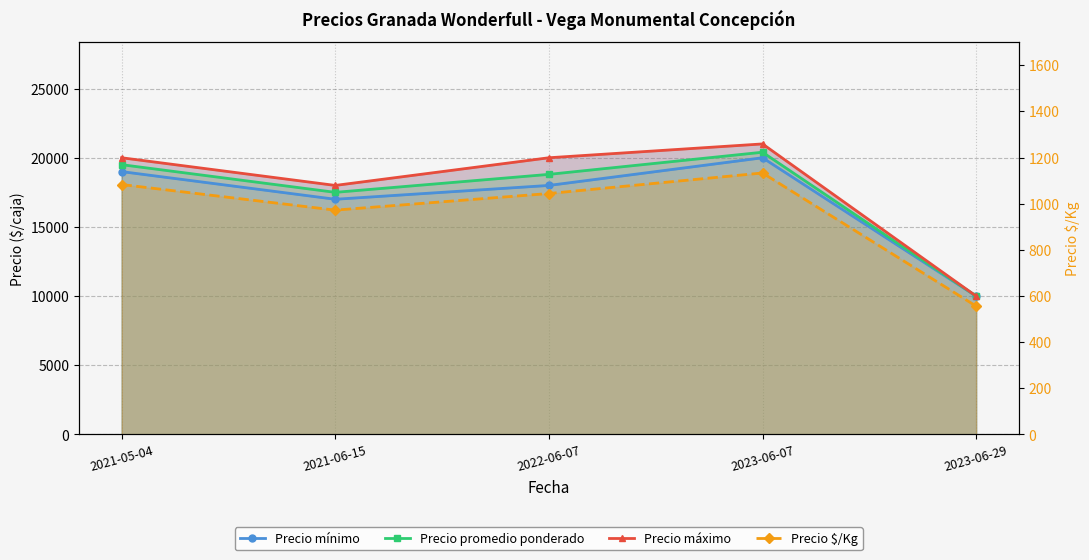

What is the label of the 4th point from the right?

2021-06-15